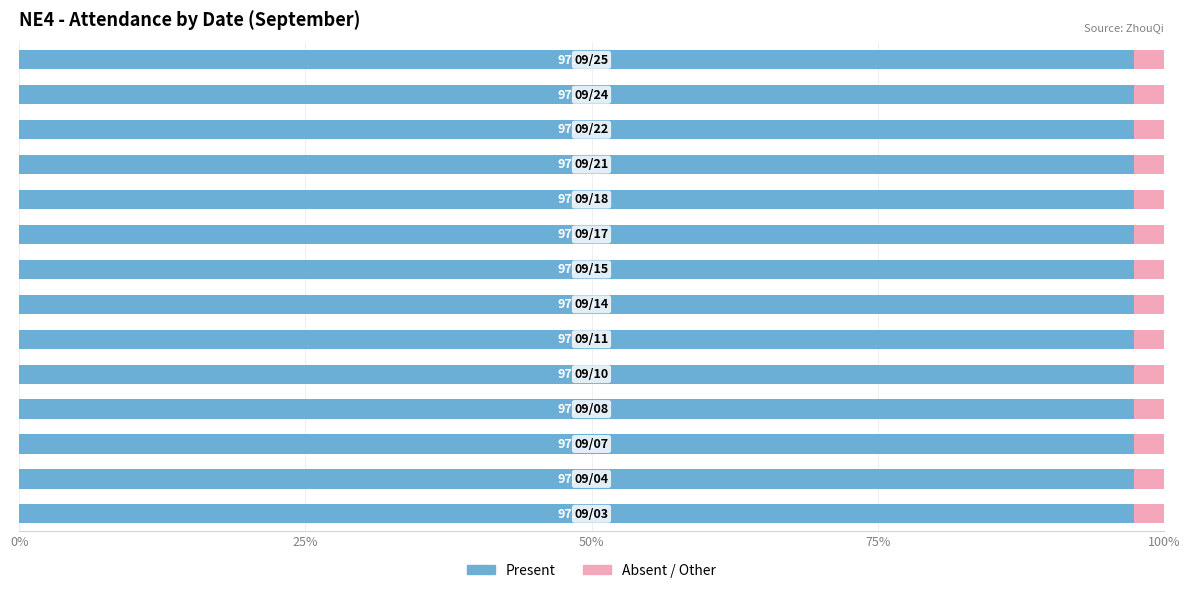

How many series are shown in this chart?

2